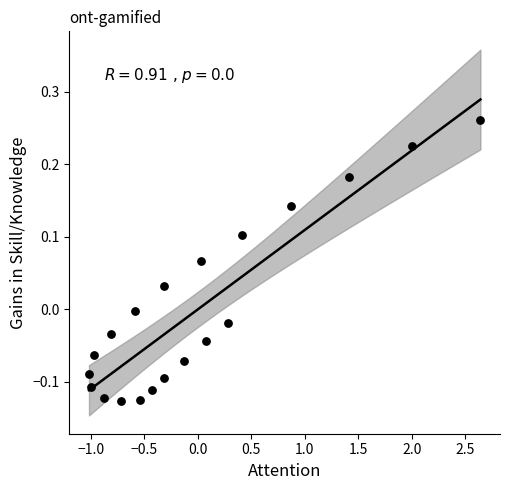

What is the range of X values (max minus min)?

3.7